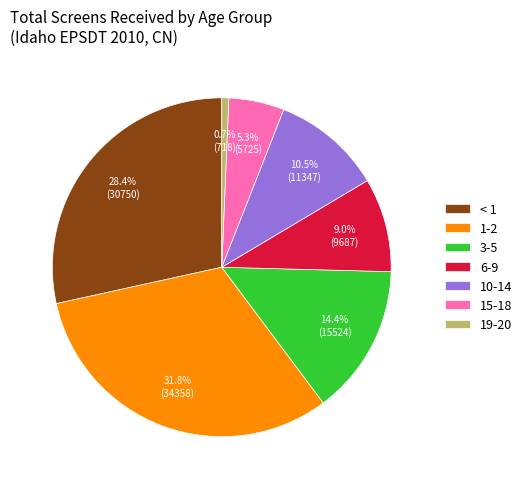

Is 10-14 the majority of the pie?

No